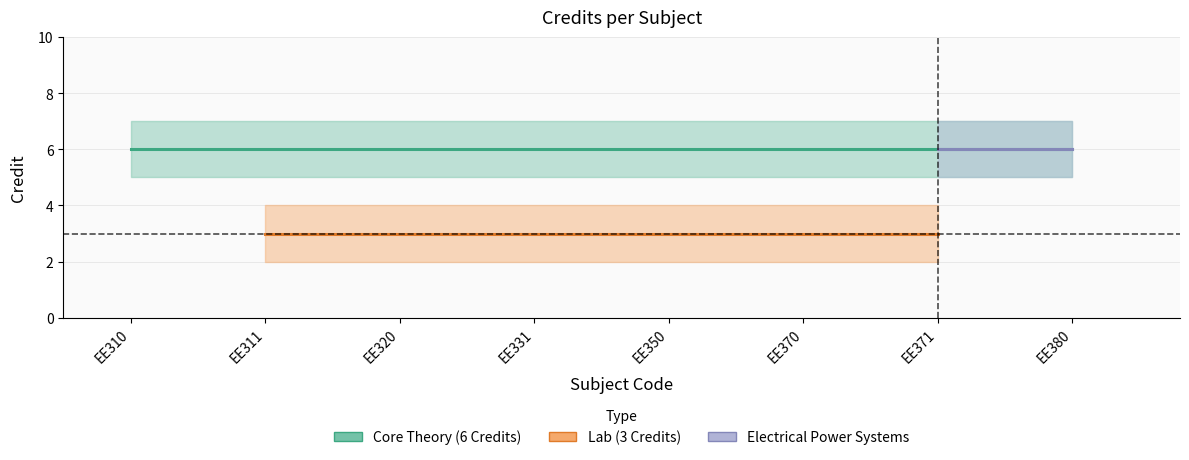

True or false: Credit_upper and Credit cross at least once.

False